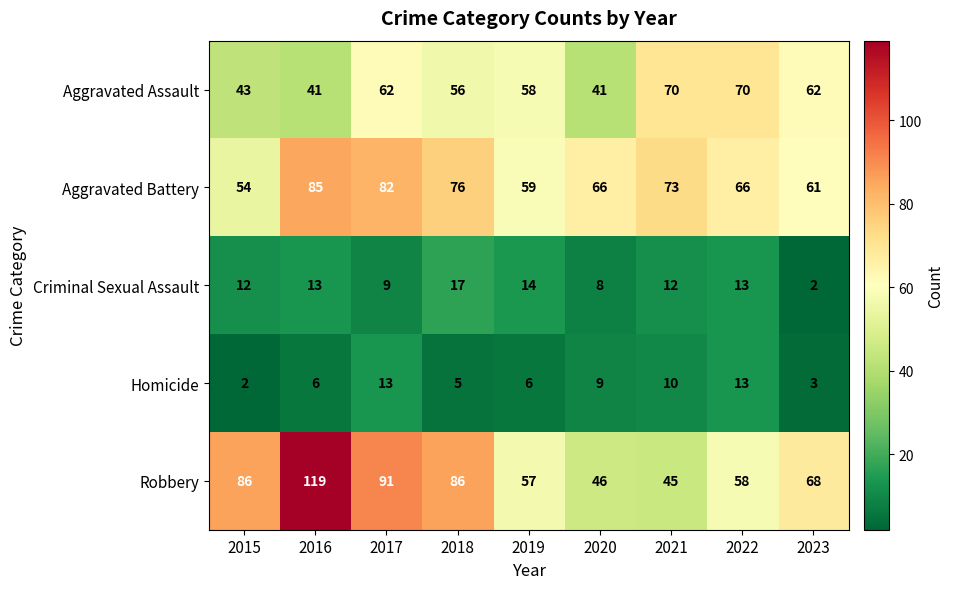

Rank the series by their maximum value, from highest to lowest.

Robbery, Aggravated Battery, Aggravated Assault, Criminal Sexual Assault, Homicide